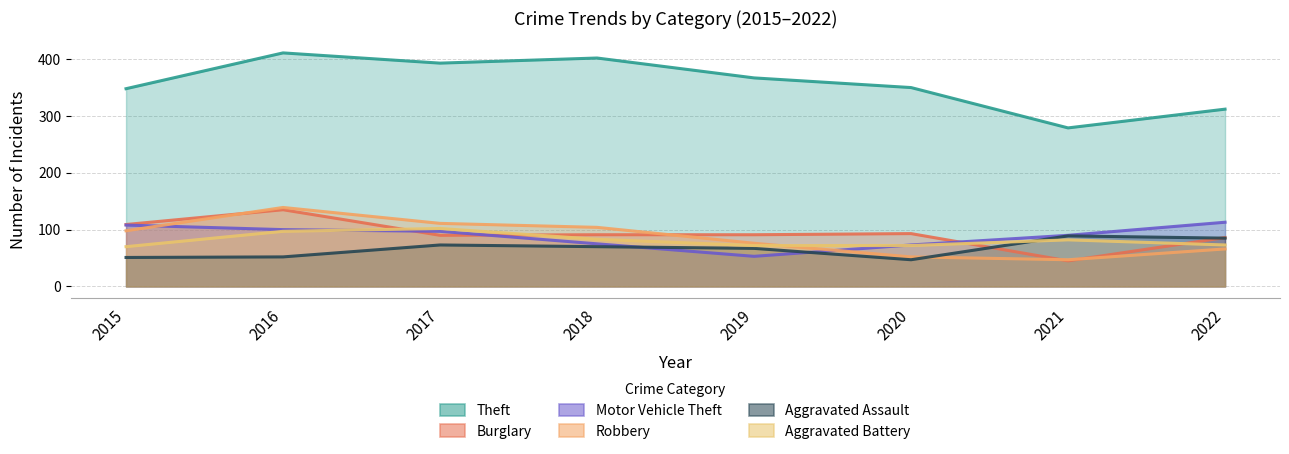

Which series has the largest range (max minus min)?

Theft